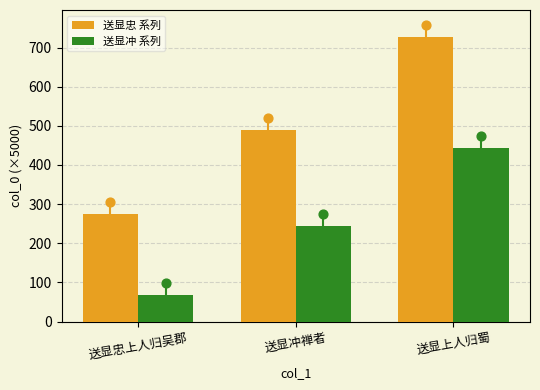

At which category is the sum across all series the highest?

送显上人归蜀